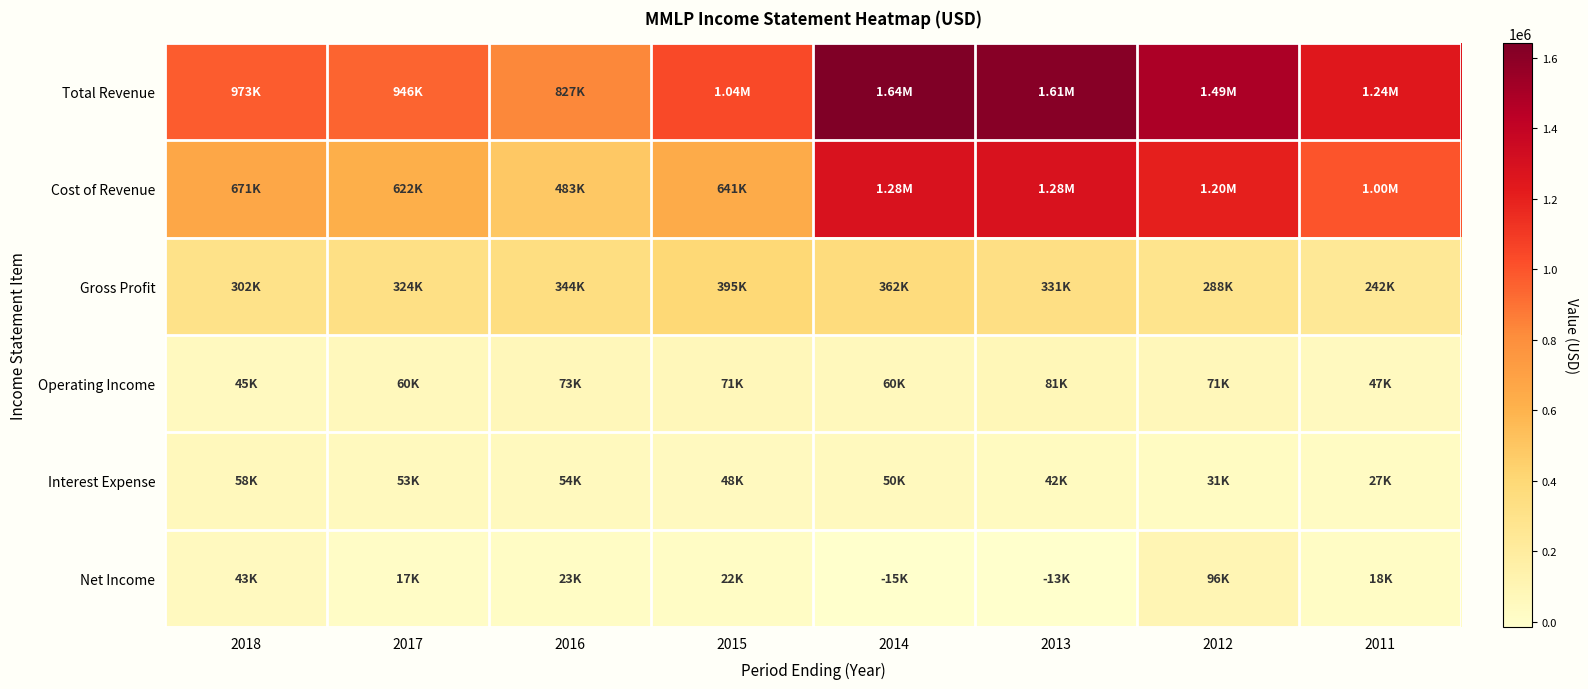

What is the spread (max minus min) of values at 2018?

929500